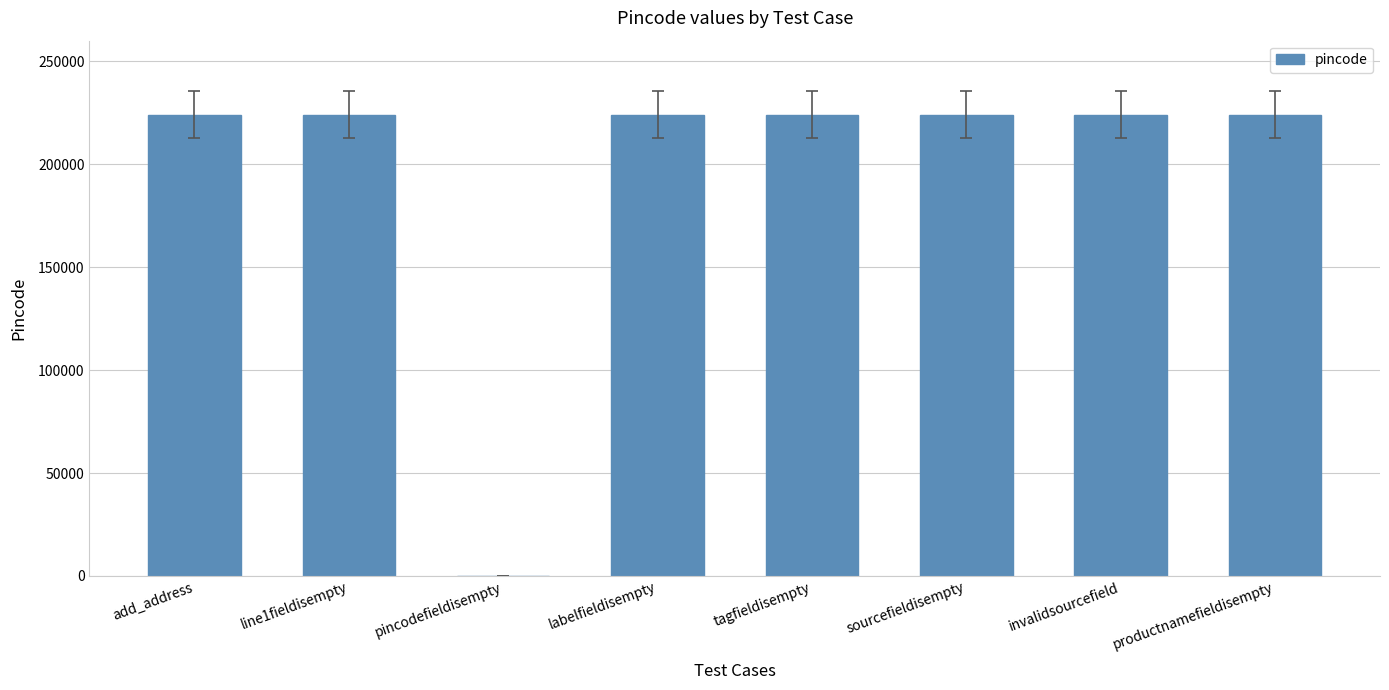

Reading right to left, what are all the values shown in this chart?

224123	224123	224123	224123	224123	0	224123	224123